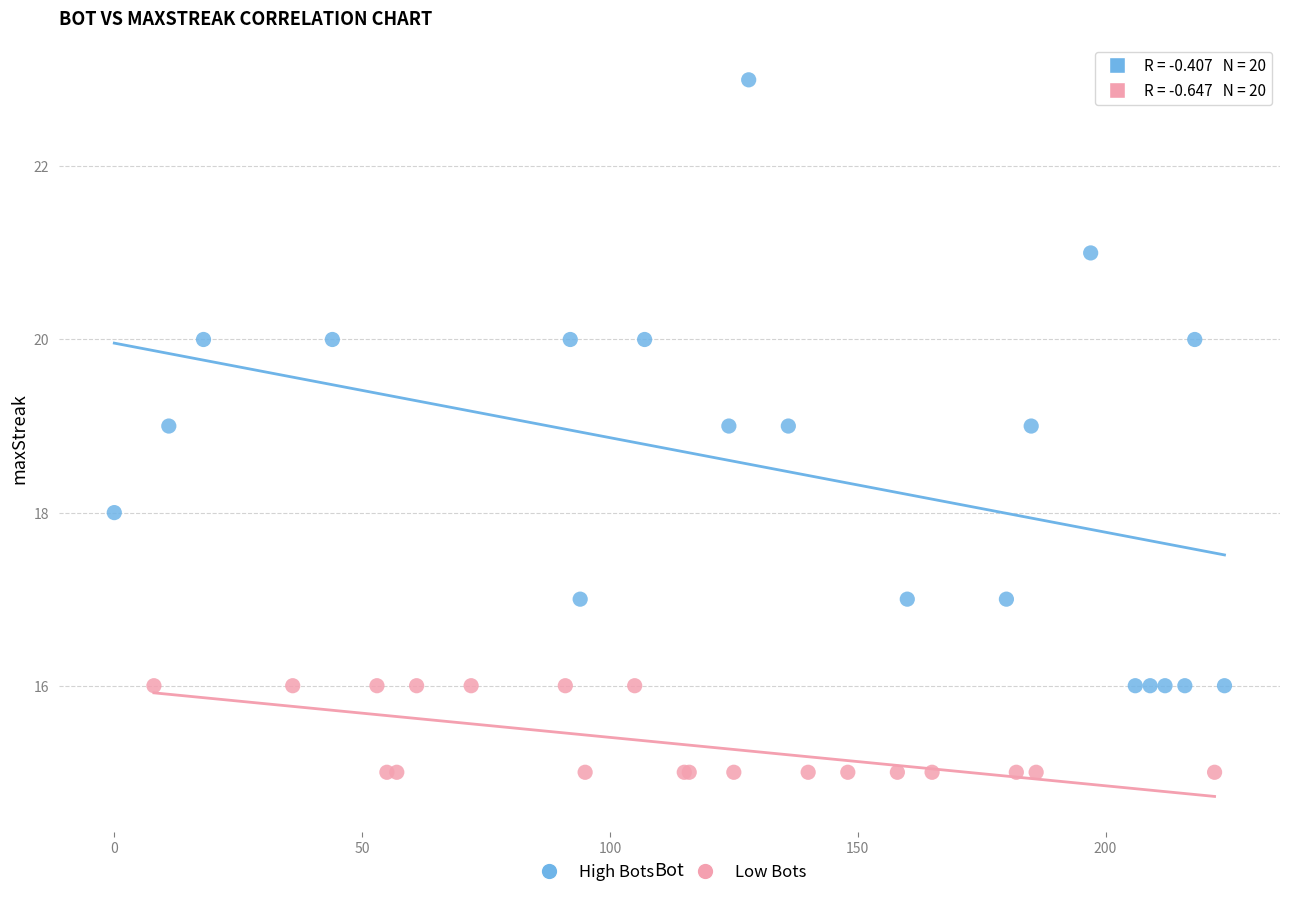

Which series contains the lowest Y value?

Low Bots